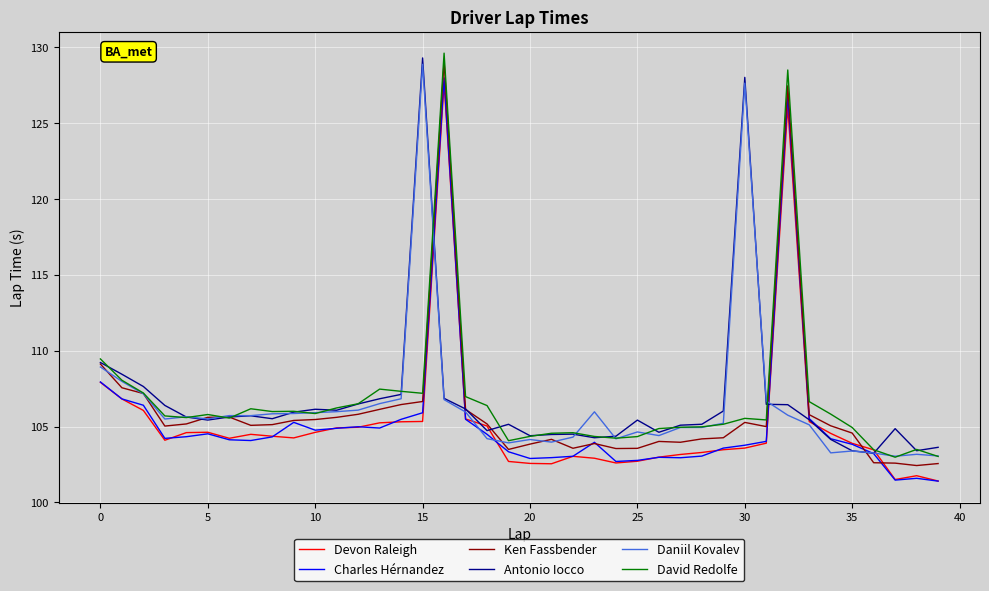

What is the maximum value shown in the chart?

129.6